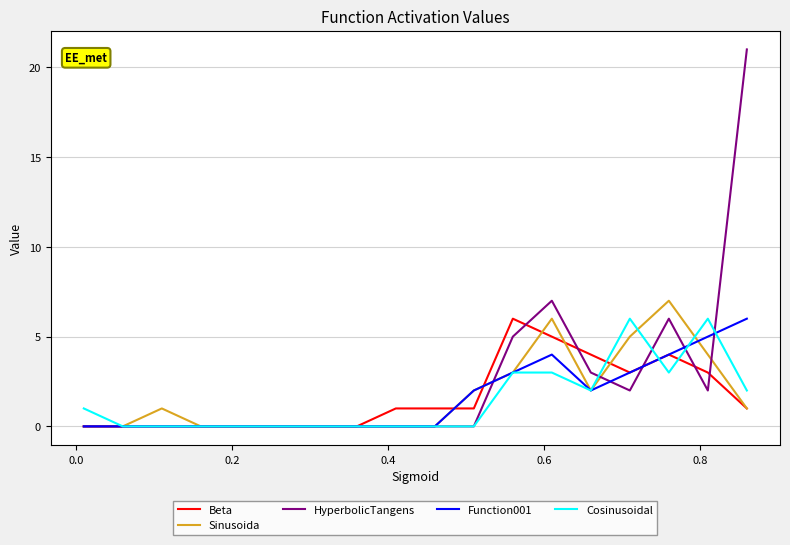

Which series has the largest total across all categories?

HyperbolicTangens